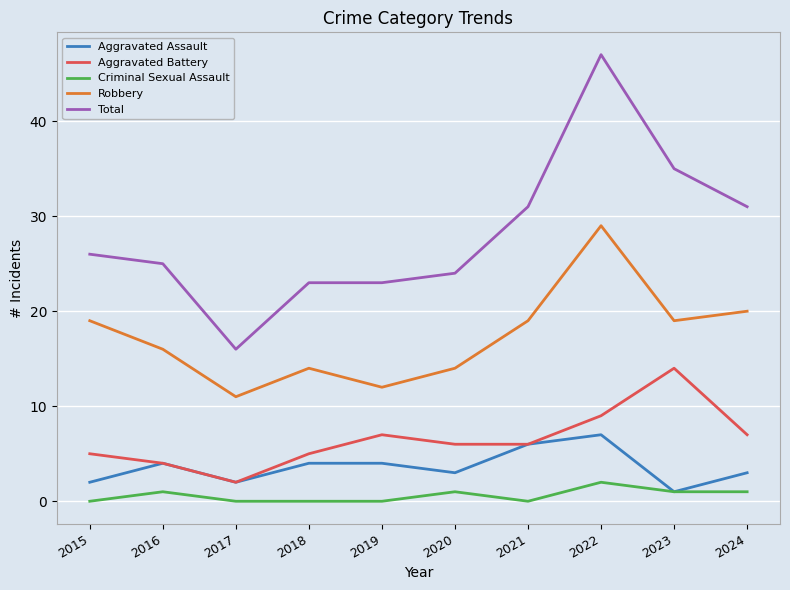

How many lines are shown in the chart?

5